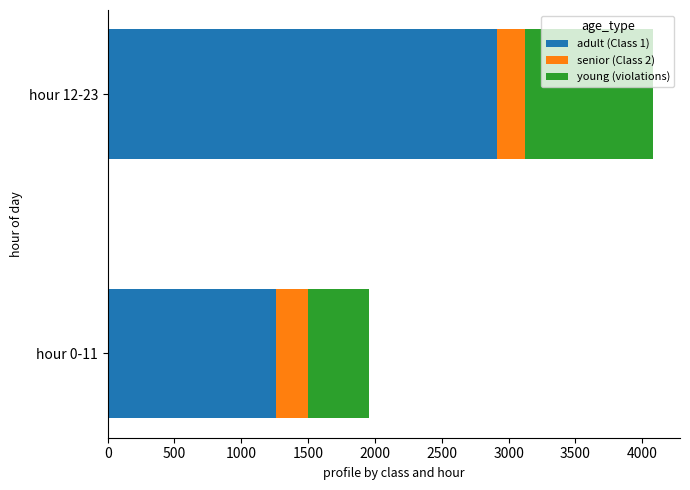

The value of adult (Class 1) at hour 12-23 is 4453. True or false?

False